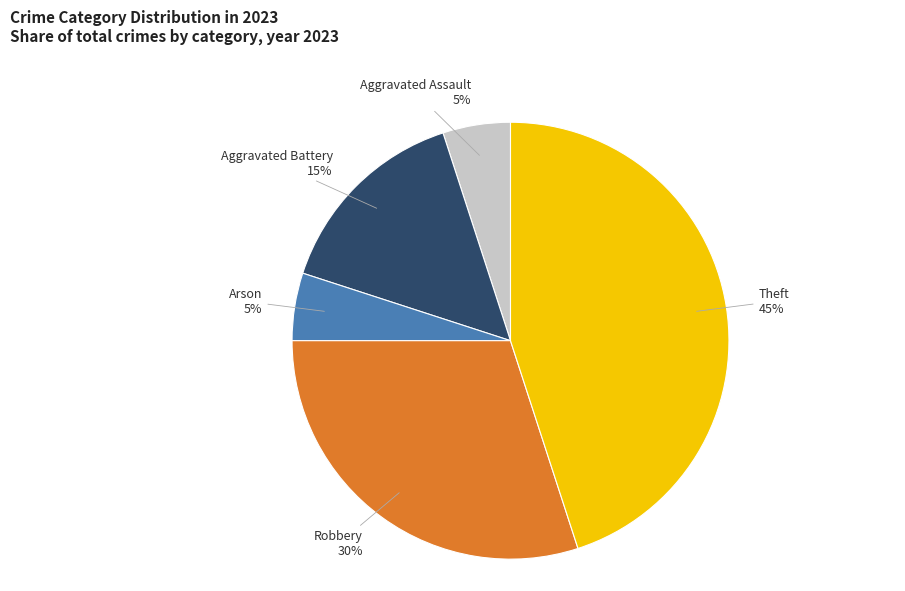

To the nearest percent, what is the difference between the largest and smallest slice percentages?

40%